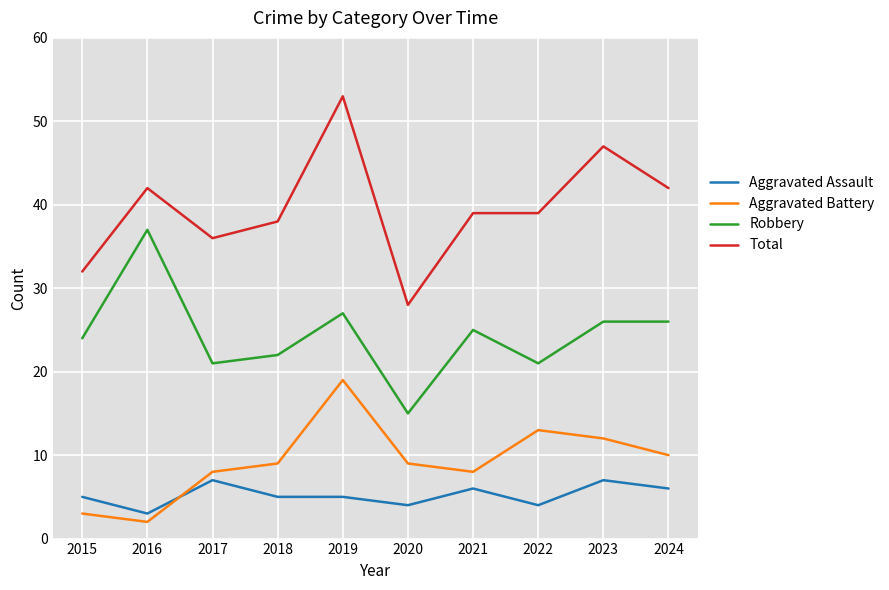

True or false: Aggravated Assault and Total intersect in this chart.

False